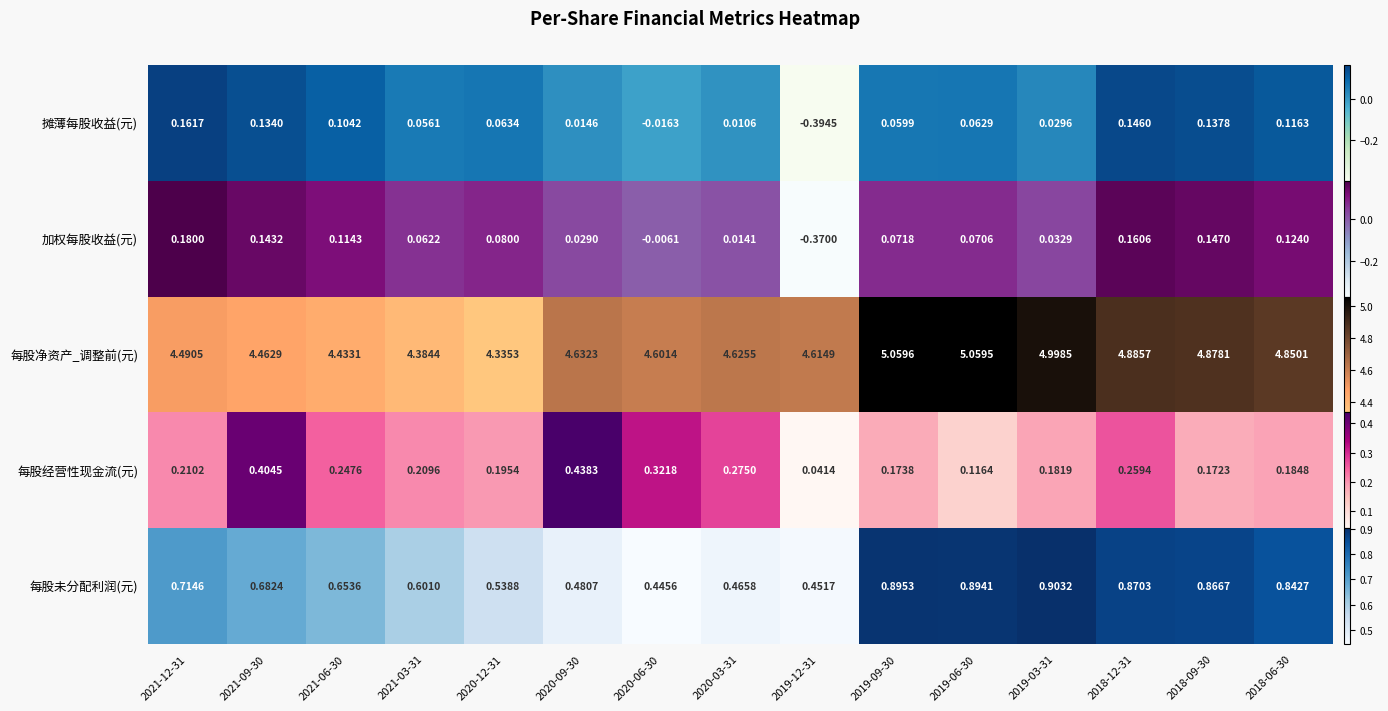

Rank the categories by value from highest to lowest.

2019-03-31, 2019-09-30, 2019-06-30, 2018-12-31, 2018-09-30, 2018-06-30, 2021-12-31, 2021-09-30, 2021-06-30, 2021-03-31, 2020-12-31, 2020-09-30, 2020-03-31, 2019-12-31, 2020-06-30